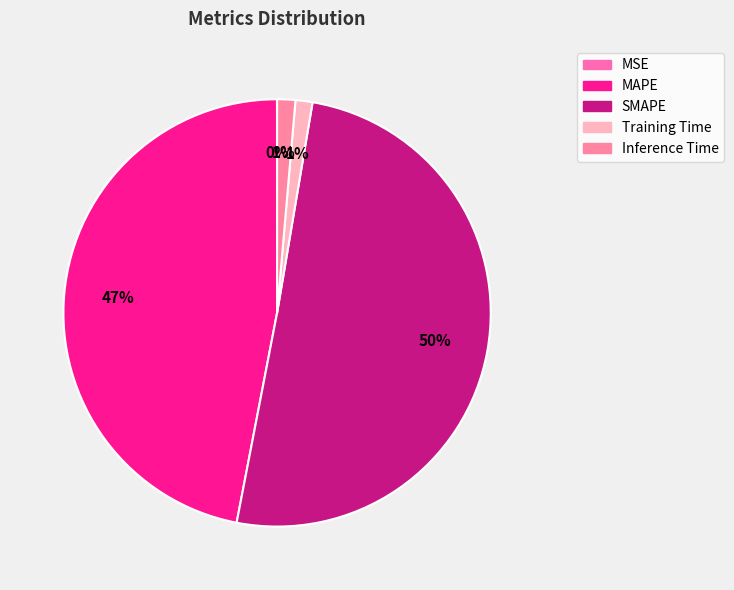

The MAPE slice represents 35% of the pie. True or false?

False